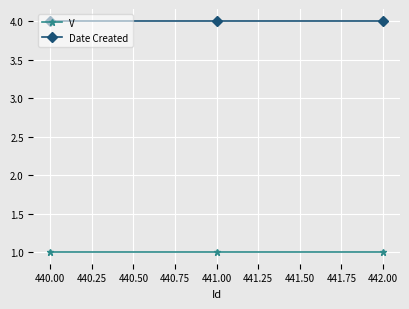

How many lines are shown in the chart?

2